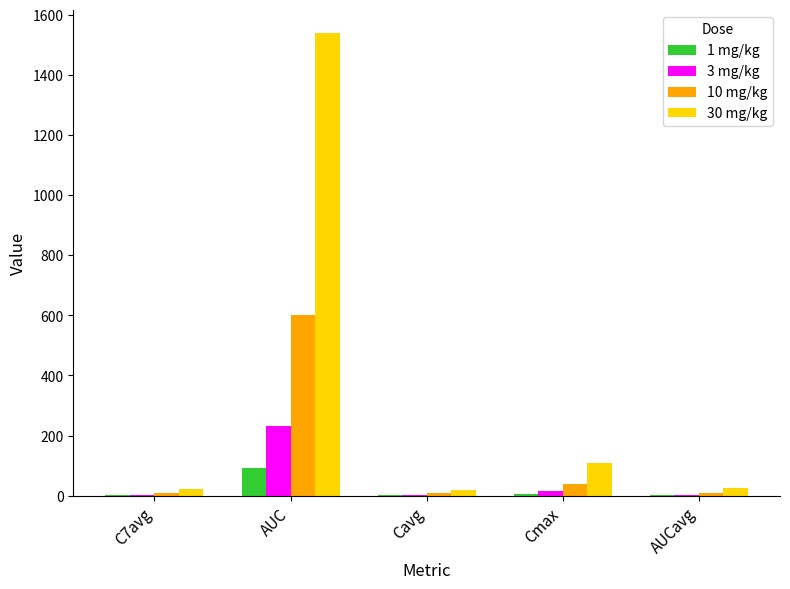

True or false: 10 mg/kg has a value of 39.4 at Cmax.

True